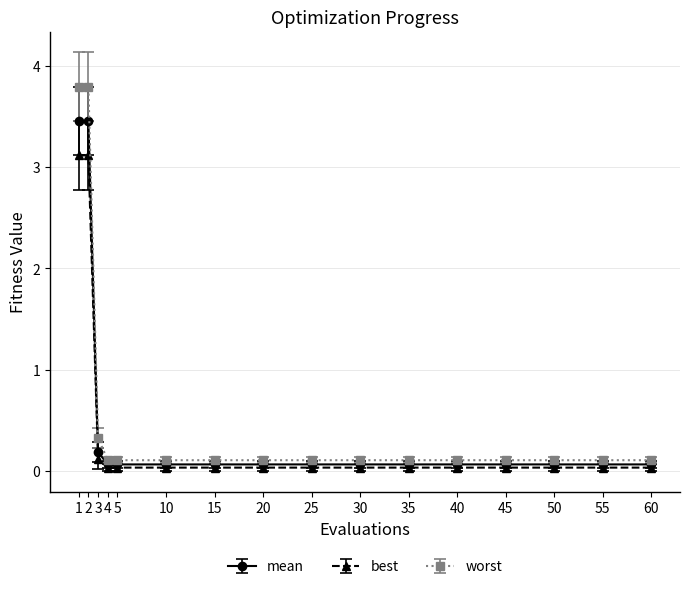

Which series has the largest range (max minus min)?

worst